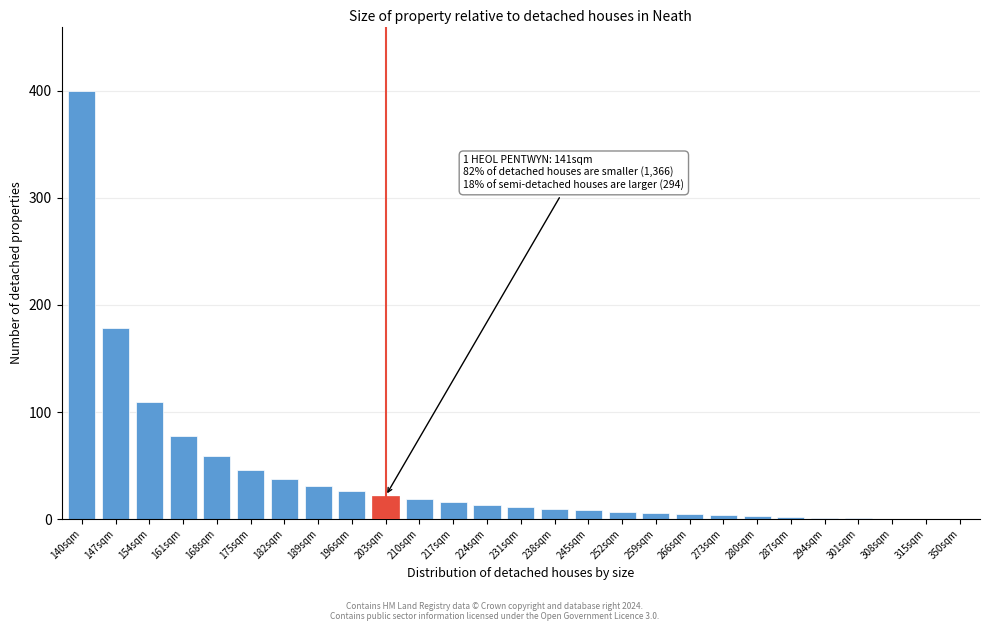

The value at 175sqm is 68.5. True or false?

False